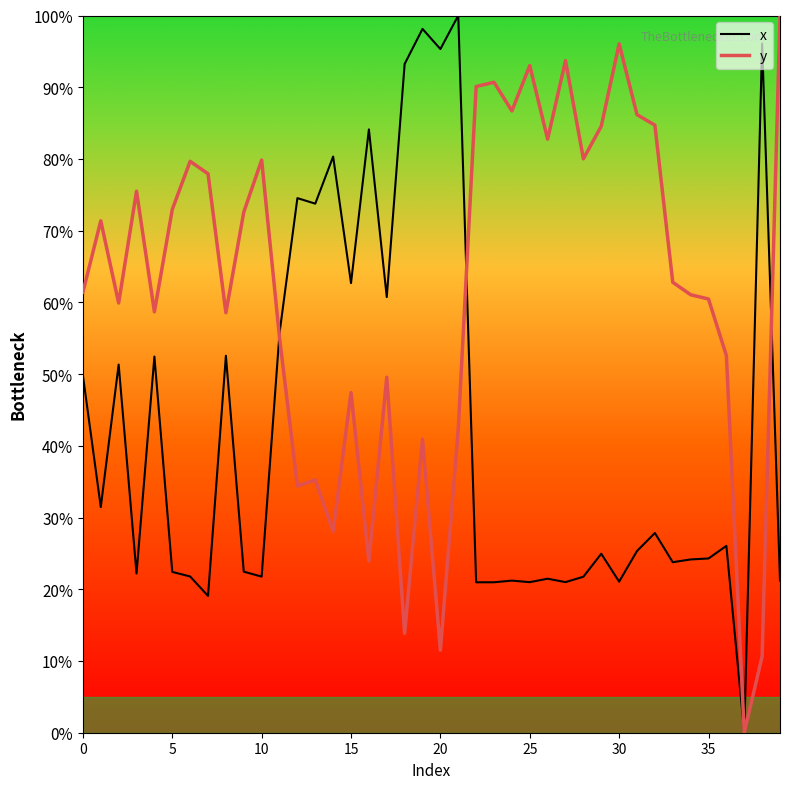

List the series in order of their overall mean, highest first.

y, x